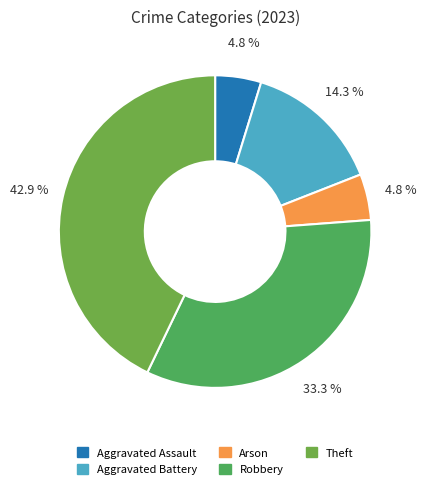

Count the number of slices in the pie.

5